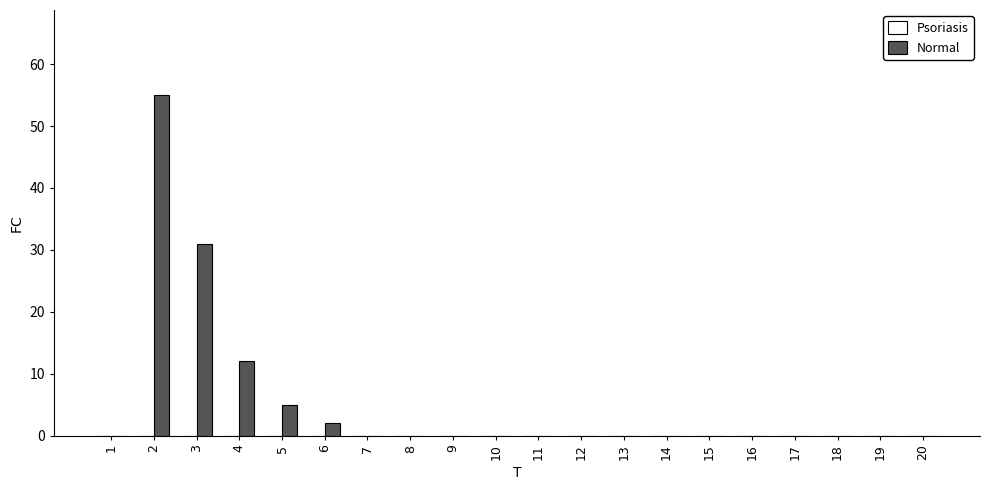

What is the greatest value displayed?

55